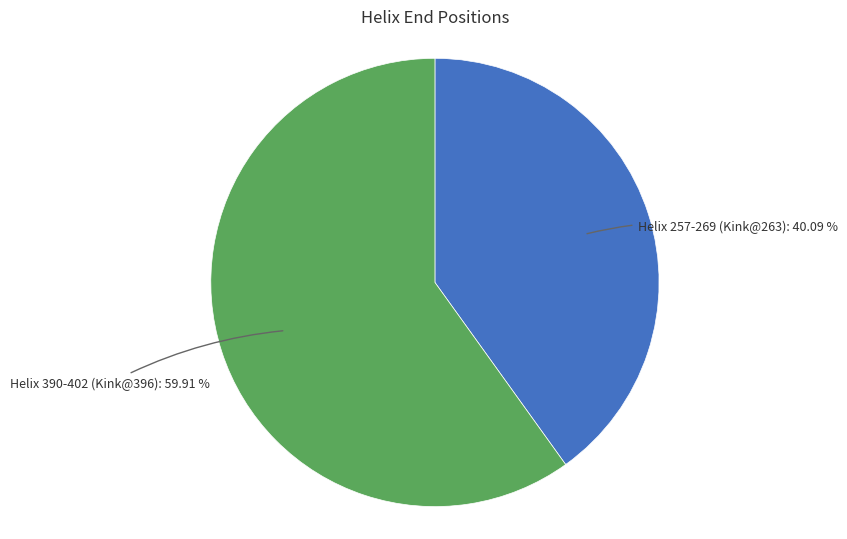

How much of the chart is everything except Helix 257-269 (Kink@263)?

59.9%